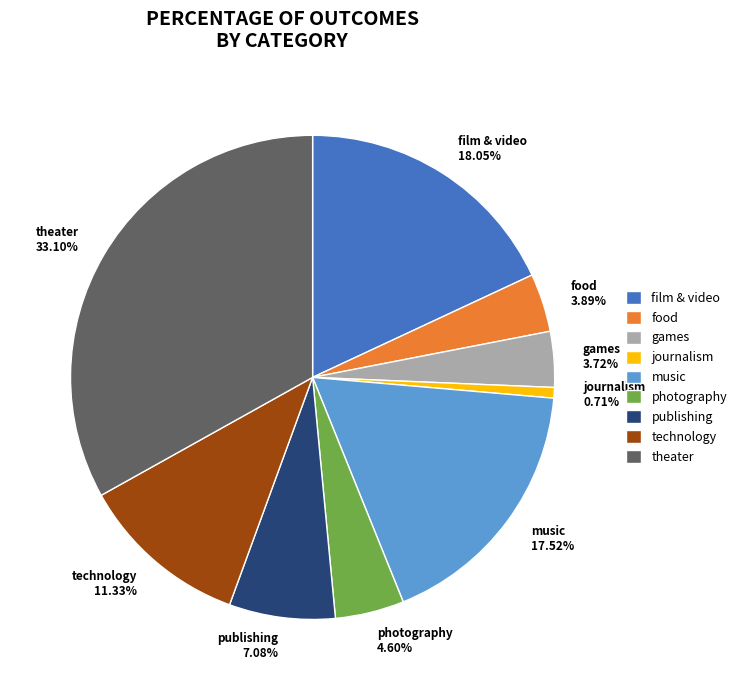

What portion of the pie excludes food?

96.1%